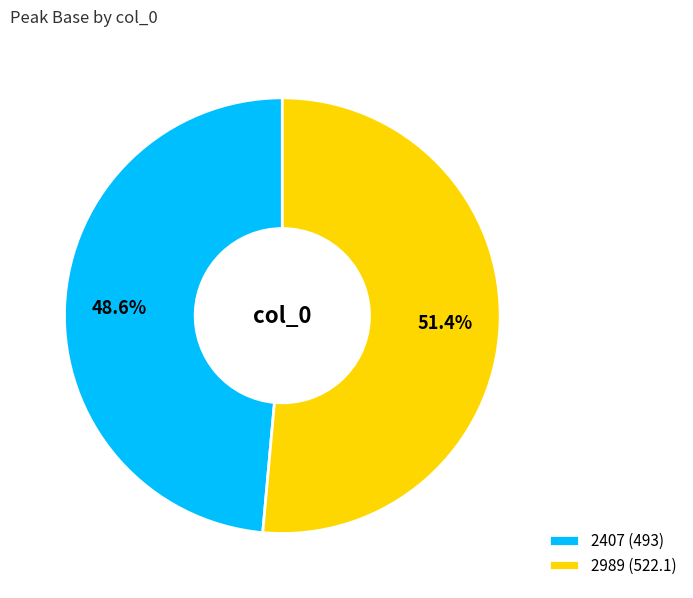

How many slices are in this pie chart?

2